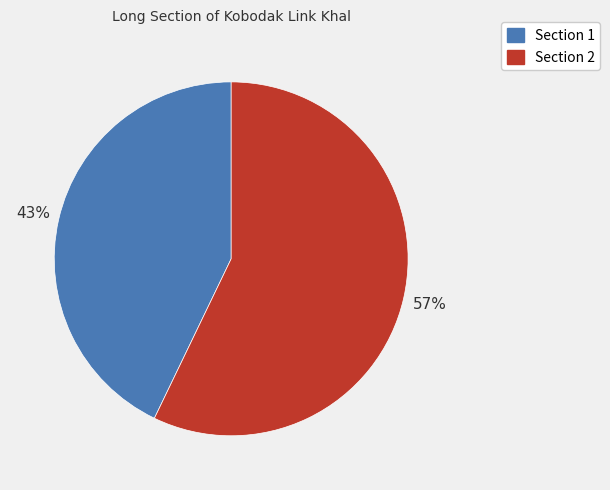

Is there a majority slice in this chart?

Yes